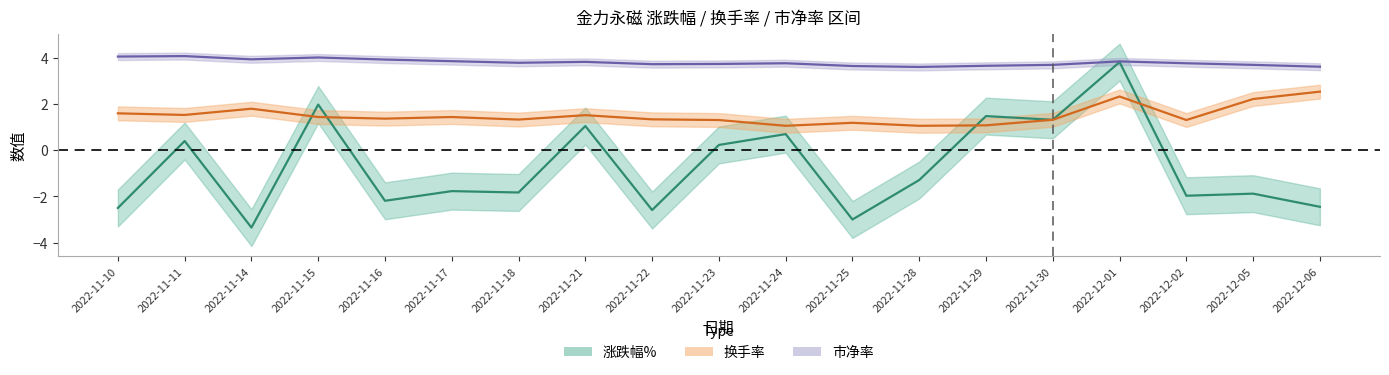

At how many categories does at least one series exceed -1?

19